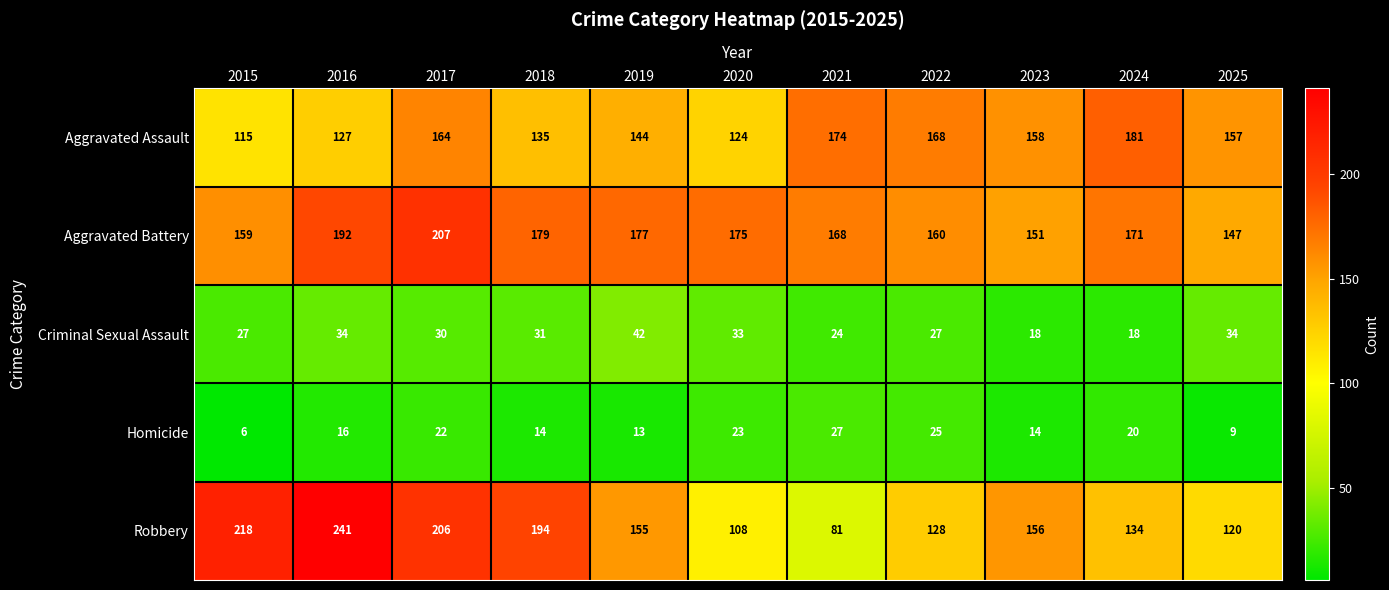

Rank the categories by Aggravated Assault value from lowest to highest.

2015, 2020, 2016, 2018, 2019, 2025, 2023, 2017, 2022, 2021, 2024